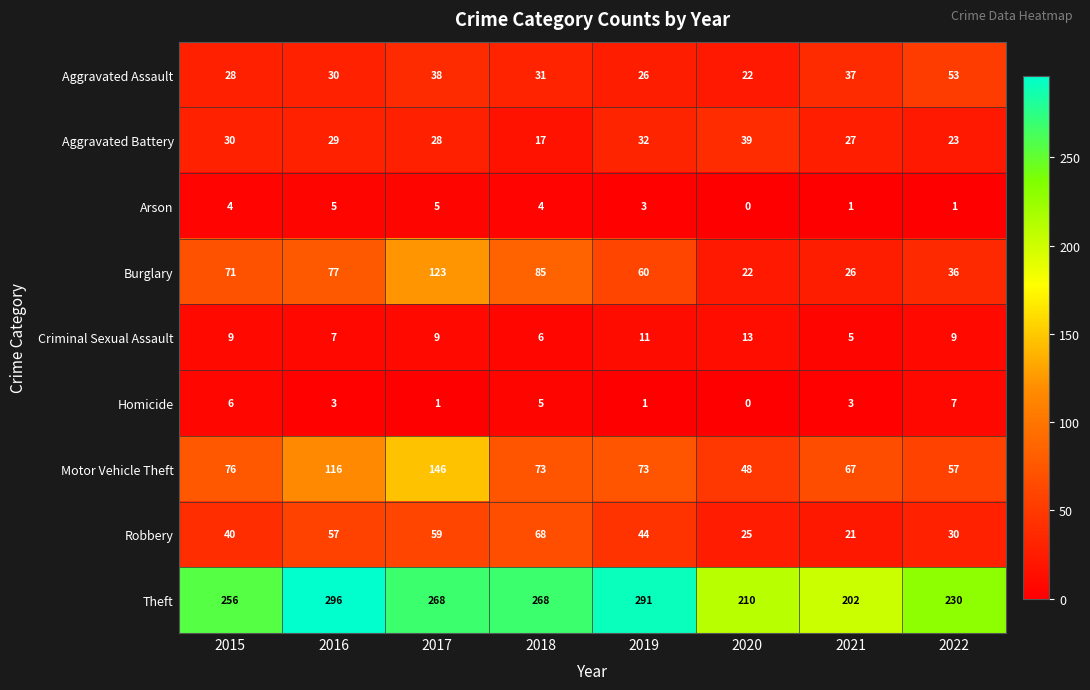

What is the greatest value displayed?

296